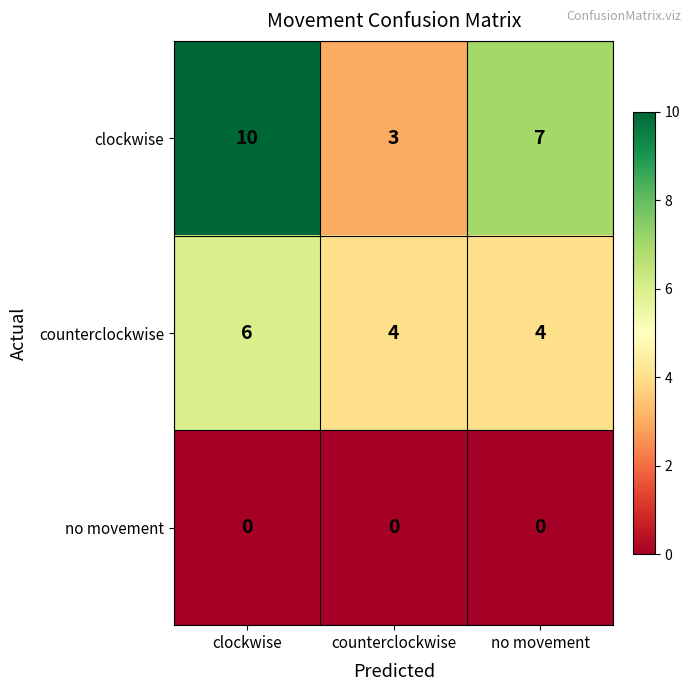

Reading right to left, transcribe all the data shown in this chart.

clockwise: no movement=7	counterclockwise=3	clockwise=10
counterclockwise: no movement=4	counterclockwise=4	clockwise=6
no movement: no movement=0	counterclockwise=0	clockwise=0